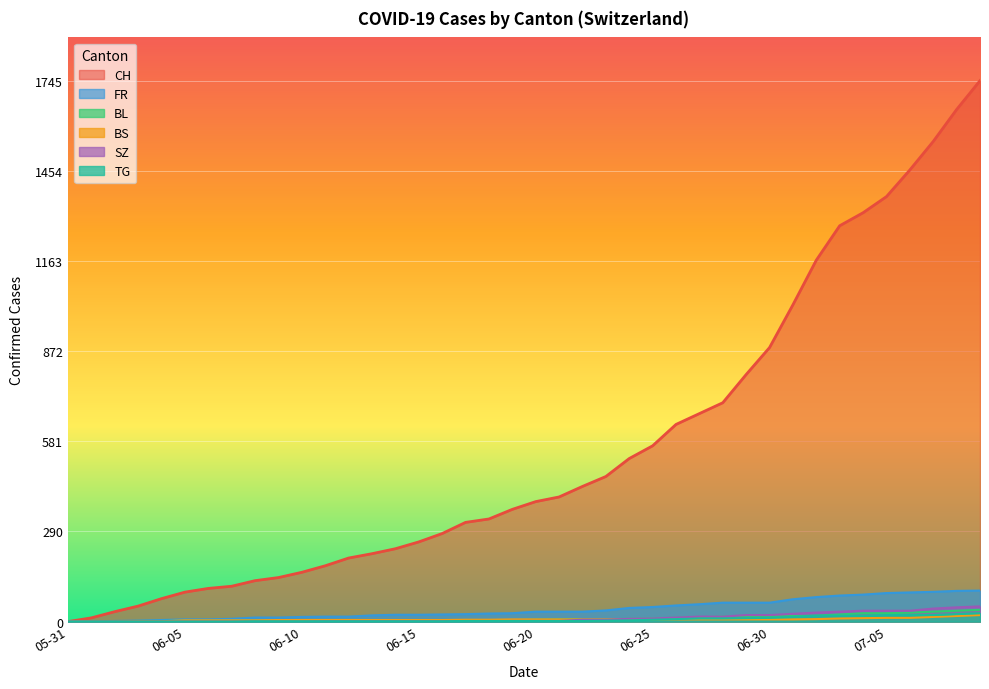

Which category has the highest value across all series?

2020-07-09